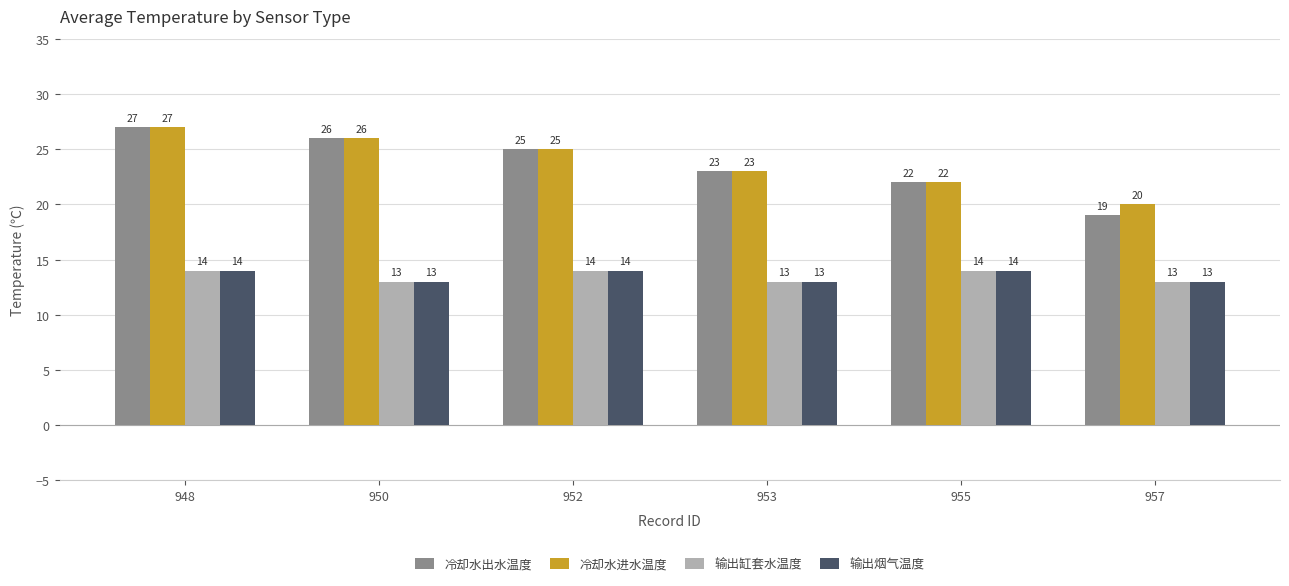

Does the chart contain stacked bars?

No